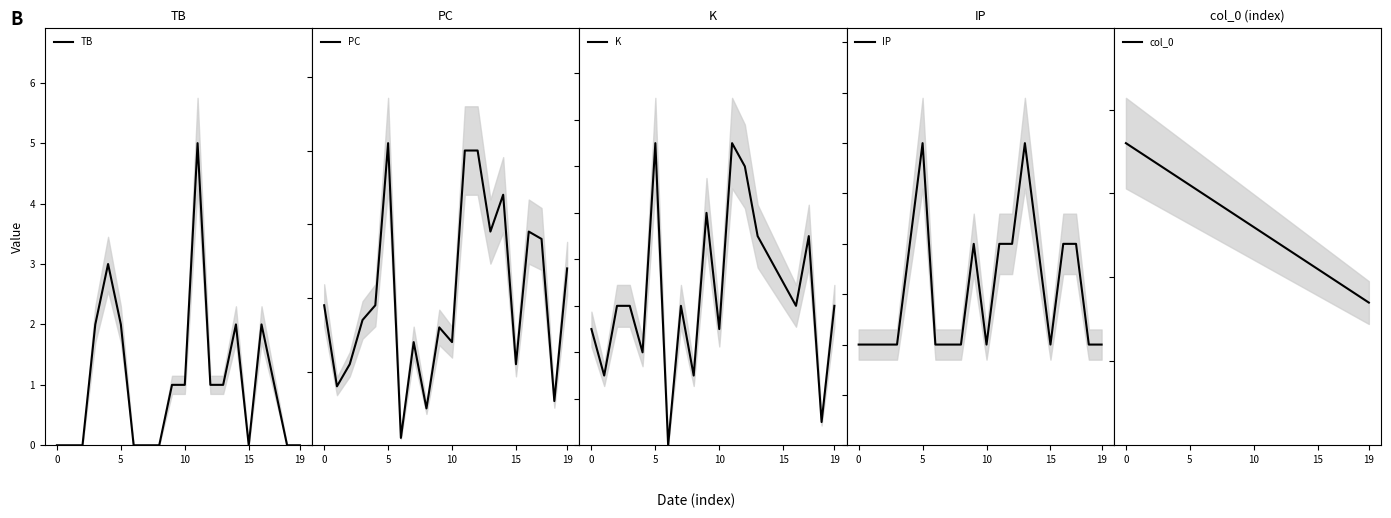

What is the label of the 14th point from the right?

6